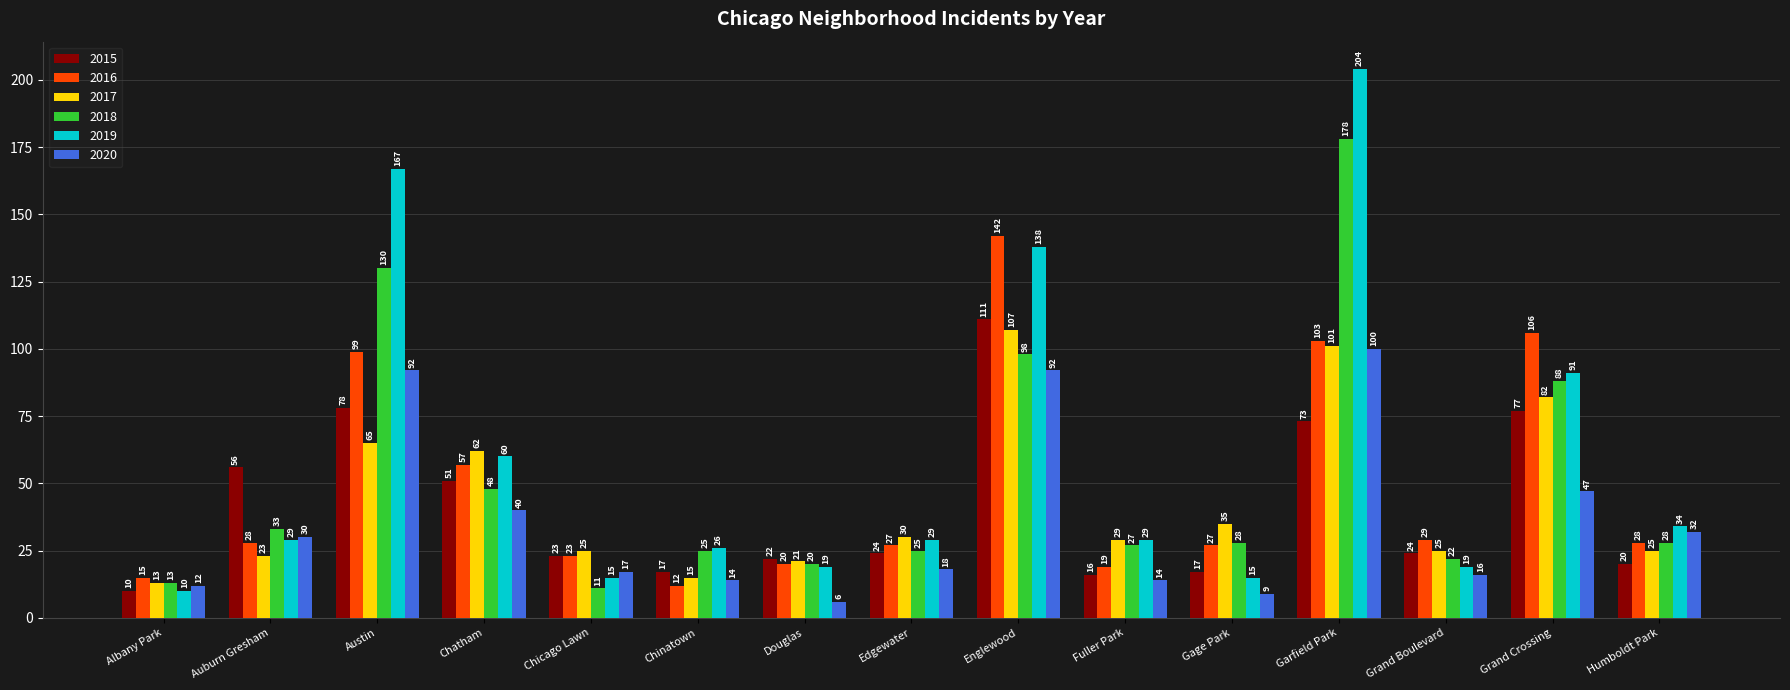

Reading right to left, transcribe all the data shown in this chart.

2015: Humboldt Park=20	Grand Crossing=77	Grand Boulevard=24	Garfield Park=73	Gage Park=17	Fuller Park=16	Englewood=111	Edgewater=24	Douglas=22	Chinatown=17	Chicago Lawn=23	Chatham=51	Austin=78	Auburn Gresham=56	Albany Park=10
2016: Humboldt Park=28	Grand Crossing=106	Grand Boulevard=29	Garfield Park=103	Gage Park=27	Fuller Park=19	Englewood=142	Edgewater=27	Douglas=20	Chinatown=12	Chicago Lawn=23	Chatham=57	Austin=99	Auburn Gresham=28	Albany Park=15
2017: Humboldt Park=25	Grand Crossing=82	Grand Boulevard=25	Garfield Park=101	Gage Park=35	Fuller Park=29	Englewood=107	Edgewater=30	Douglas=21	Chinatown=15	Chicago Lawn=25	Chatham=62	Austin=65	Auburn Gresham=23	Albany Park=13
2018: Humboldt Park=28	Grand Crossing=88	Grand Boulevard=22	Garfield Park=178	Gage Park=28	Fuller Park=27	Englewood=98	Edgewater=25	Douglas=20	Chinatown=25	Chicago Lawn=11	Chatham=48	Austin=130	Auburn Gresham=33	Albany Park=13
2019: Humboldt Park=34	Grand Crossing=91	Grand Boulevard=19	Garfield Park=204	Gage Park=15	Fuller Park=29	Englewood=138	Edgewater=29	Douglas=19	Chinatown=26	Chicago Lawn=15	Chatham=60	Austin=167	Auburn Gresham=29	Albany Park=10
2020: Humboldt Park=32	Grand Crossing=47	Grand Boulevard=16	Garfield Park=100	Gage Park=9	Fuller Park=14	Englewood=92	Edgewater=18	Douglas=6	Chinatown=14	Chicago Lawn=17	Chatham=40	Austin=92	Auburn Gresham=30	Albany Park=12